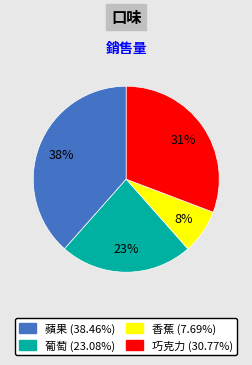

Between 巧克力 and 蘋果, which is larger?

蘋果